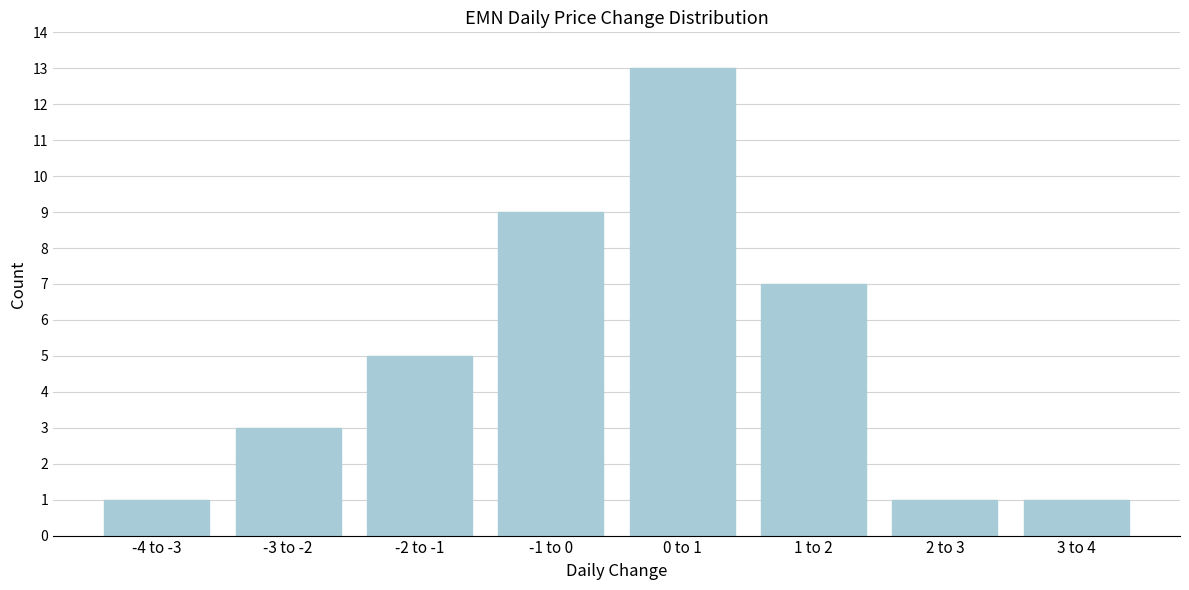

Reading left to right, list all the values displayed in this chart.

1	3	5	9	13	7	1	1